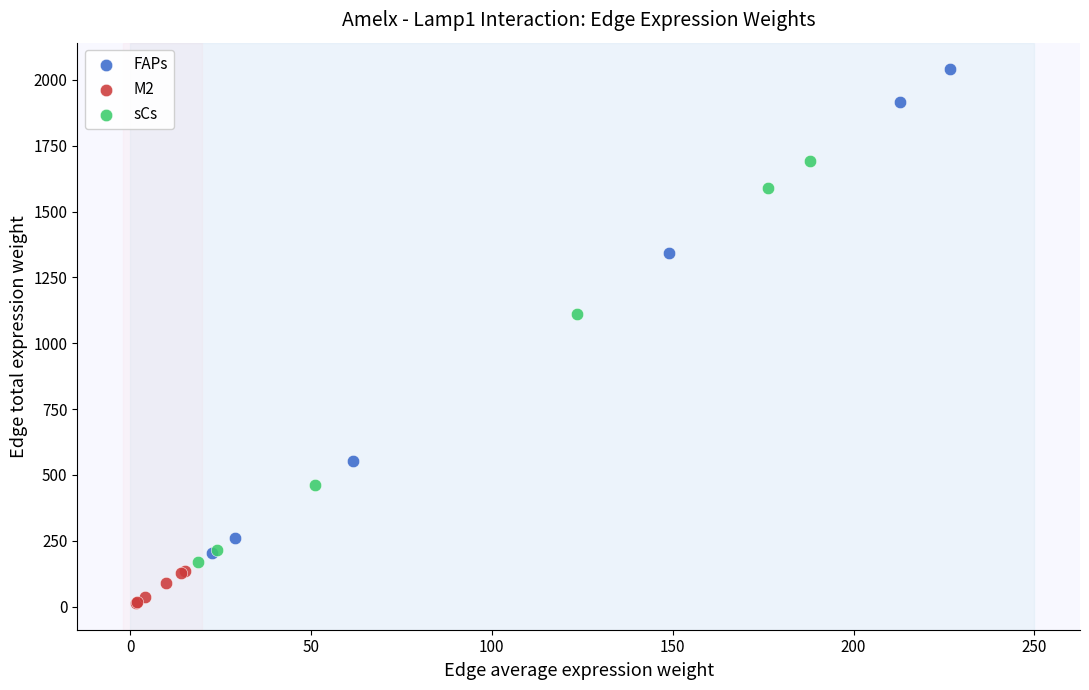

Which series contains the lowest Y value?

M2